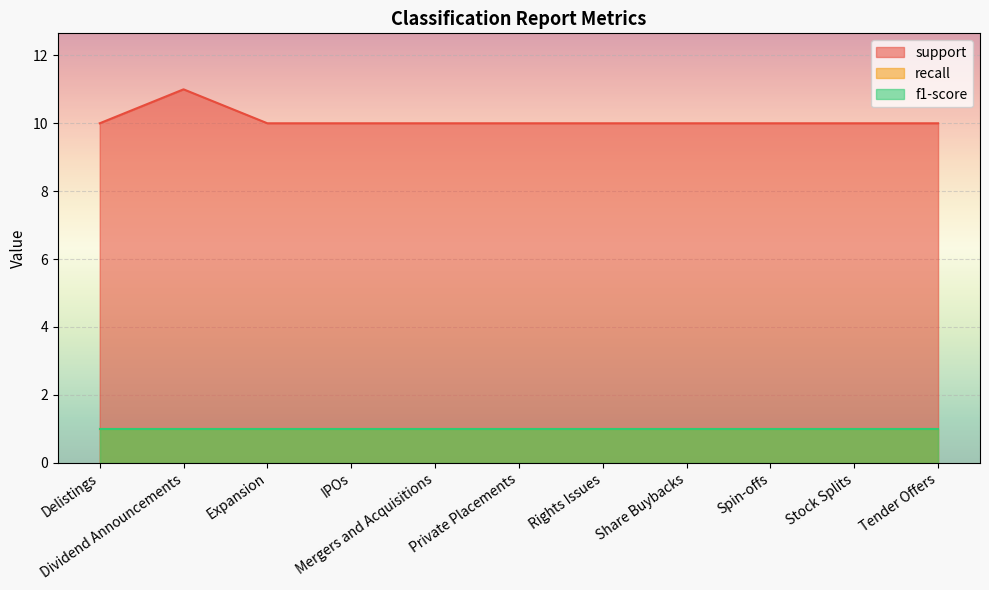

What is the value of the recall point at the 8th from the left?

1